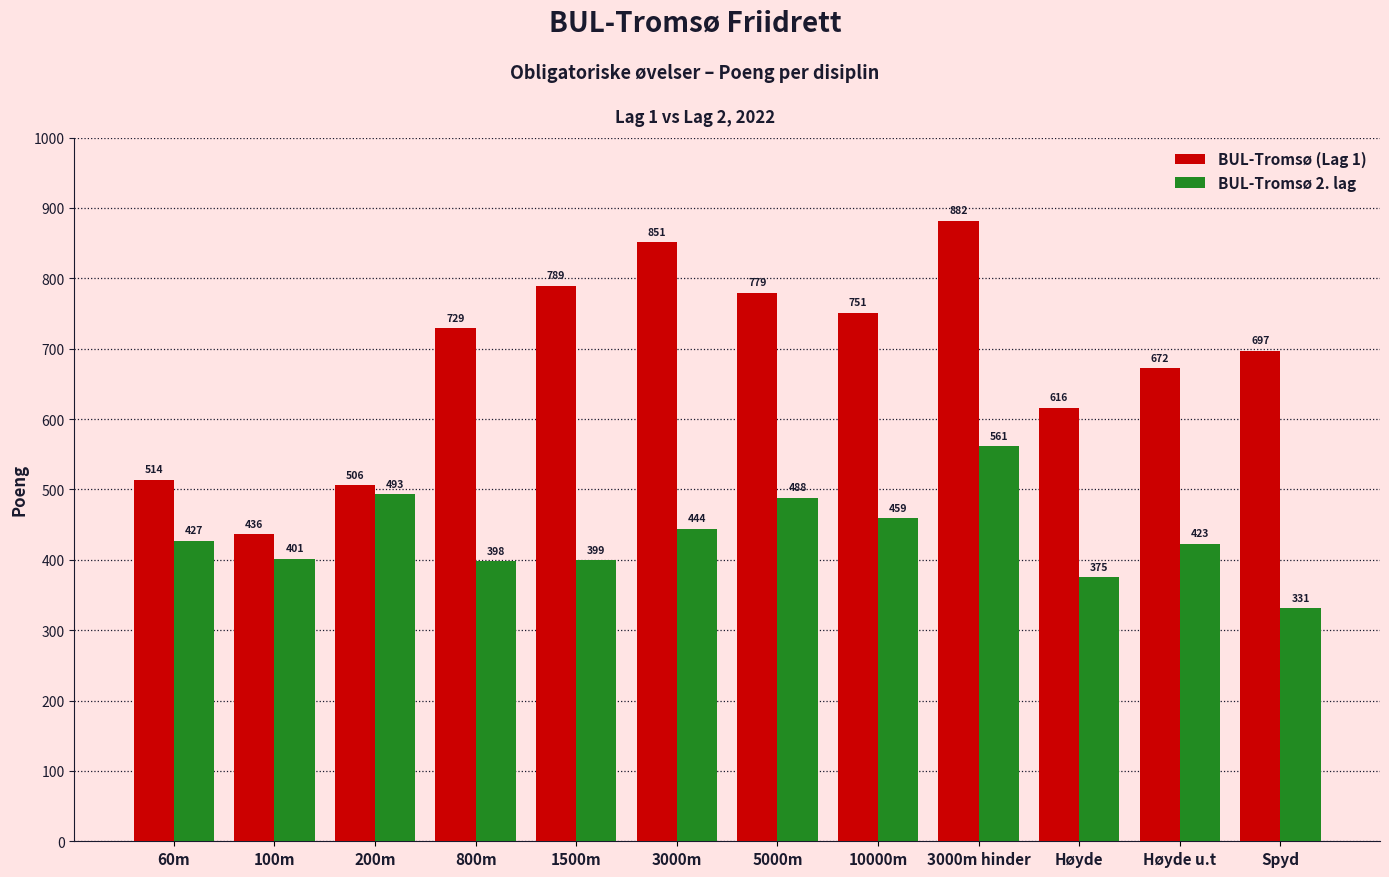

At which category is the sum across all series the highest?

3000m hinder